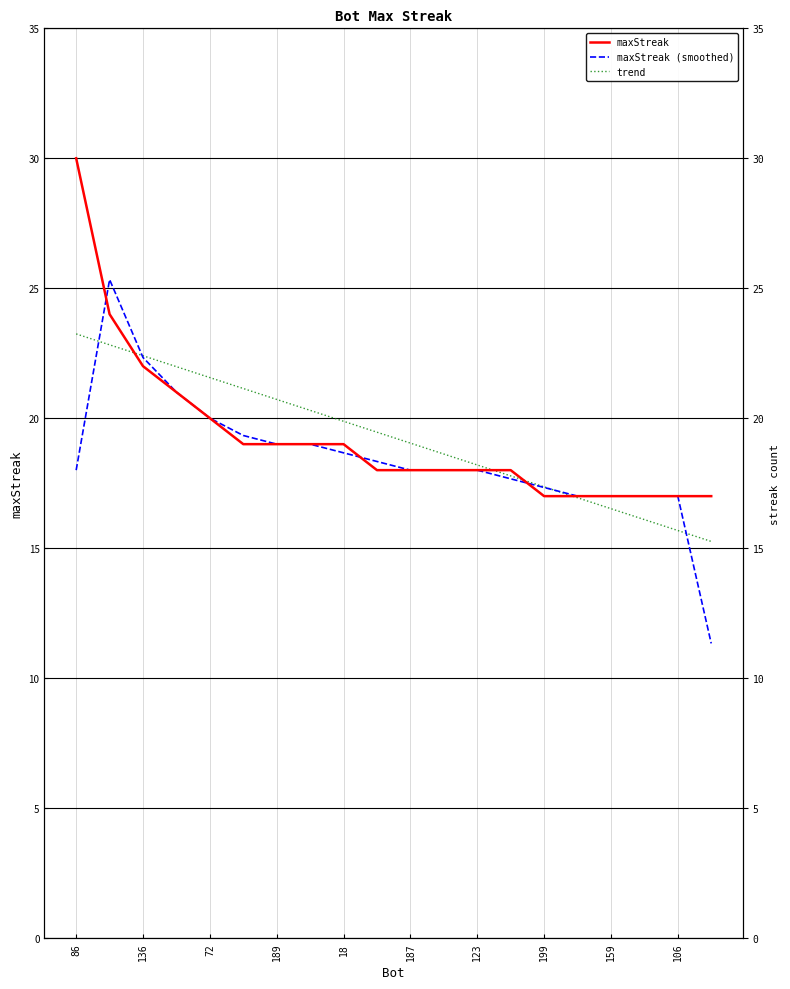

The maxStreak (smoothed) series shows 17.2 at 19. True or false?

False